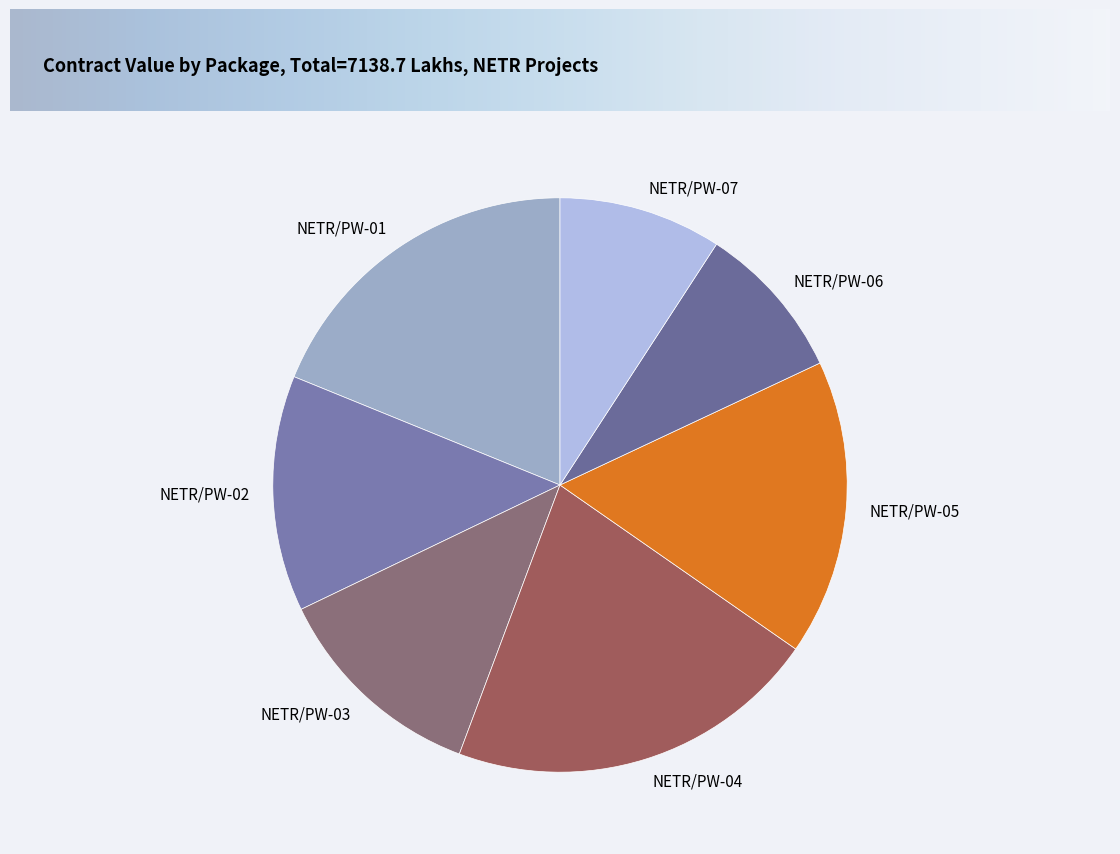

Does NETR/PW-01 account for over 50% of the chart?

No